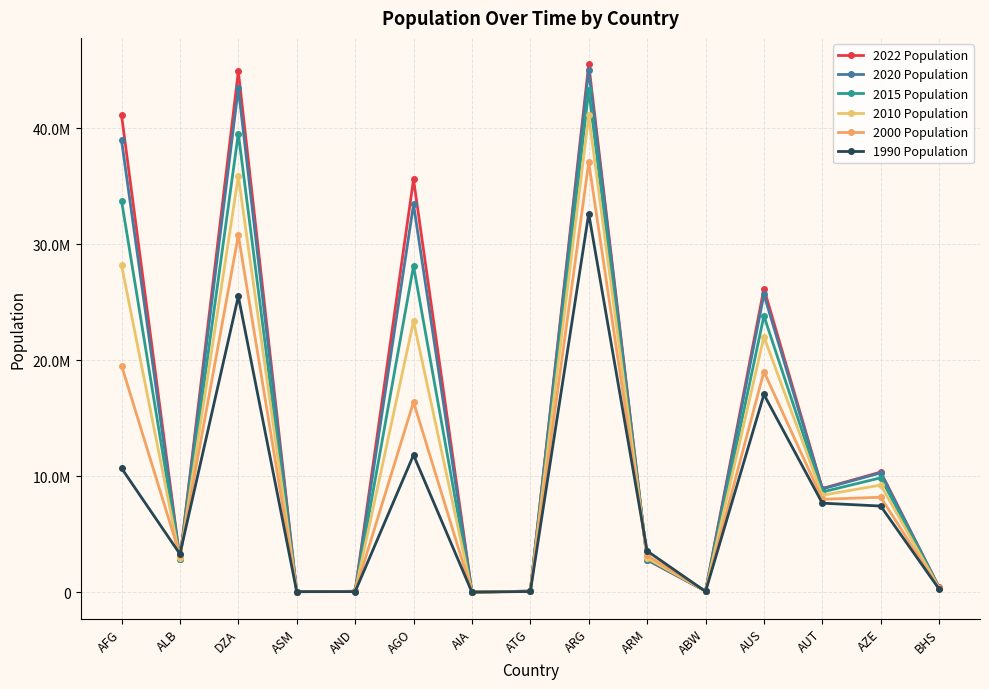

Is the value of 2010 Population at AUS greater than the value of 2022 Population at AUT?

Yes